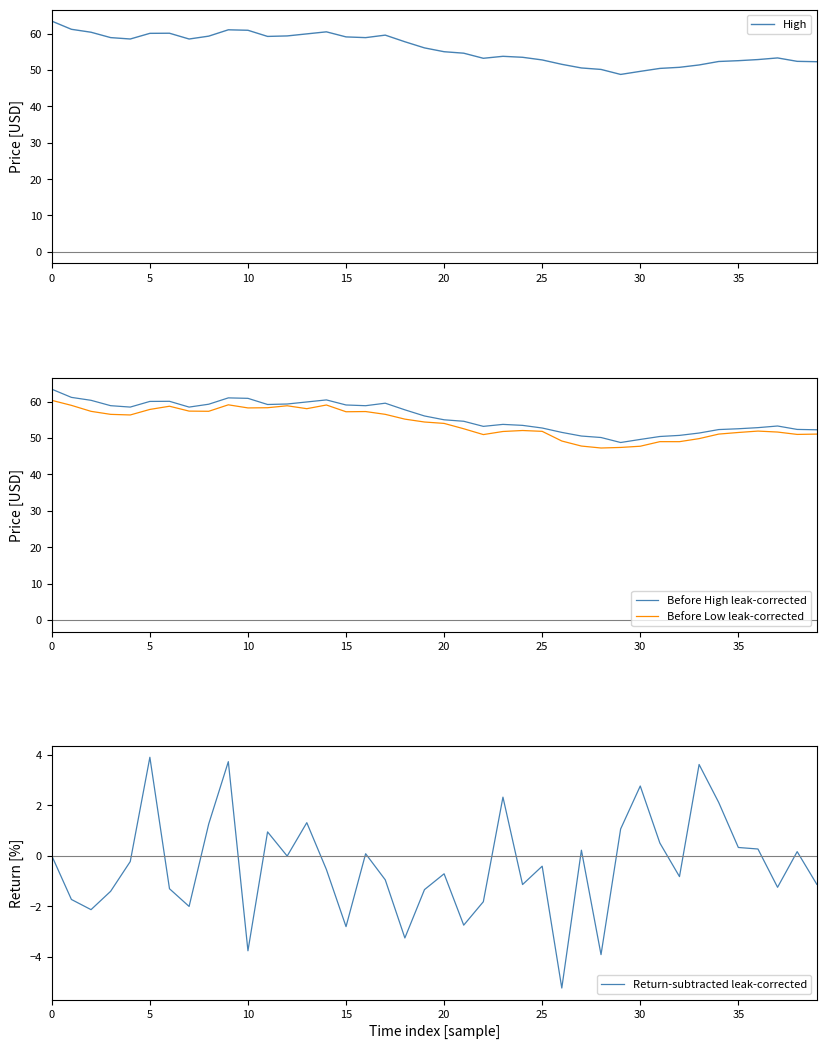

The value of Before High leak-corrected at 17 is 80.5. True or false?

False